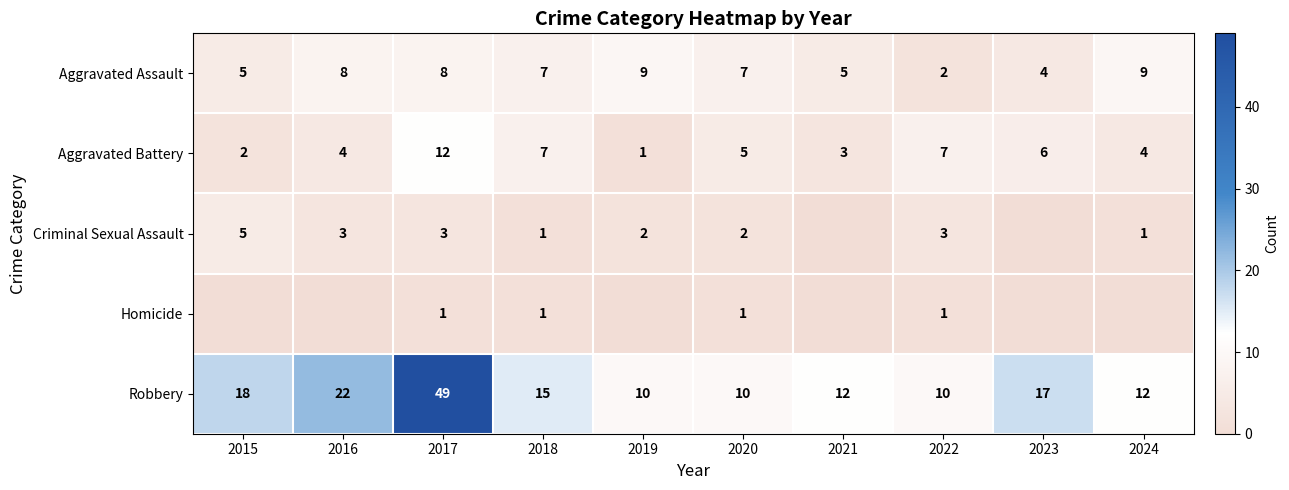

What is the difference between the Robbery values at 2017 and 2024?

37